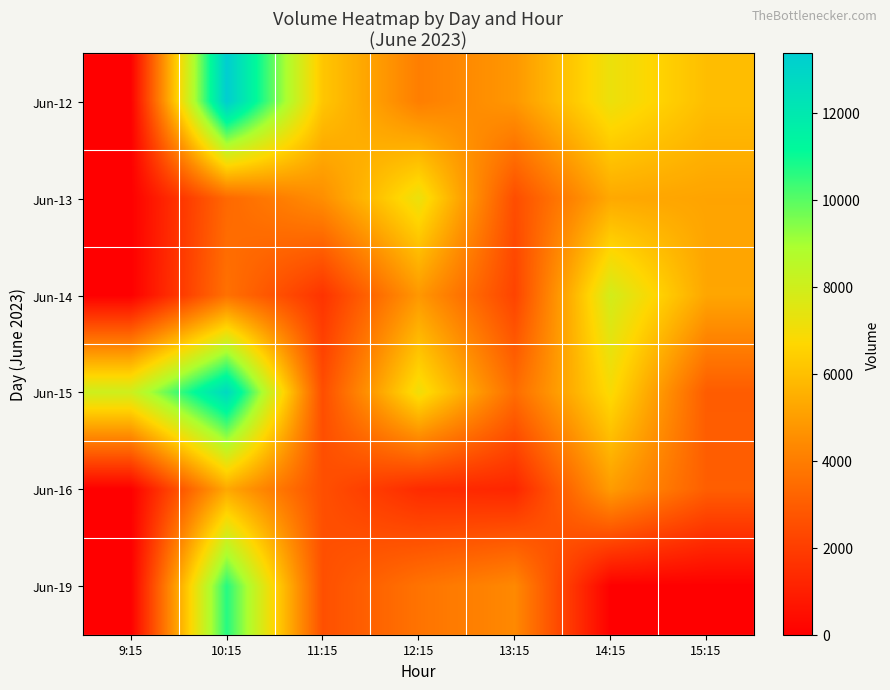

Count the number of data series in this chart.

6